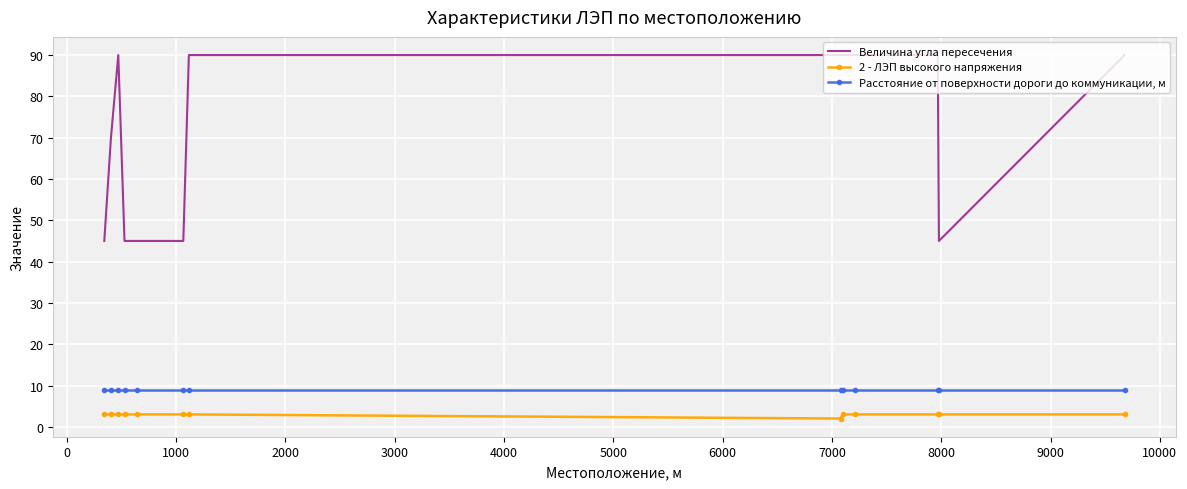

Which series has the largest total across all categories?

Величина угла пересечения